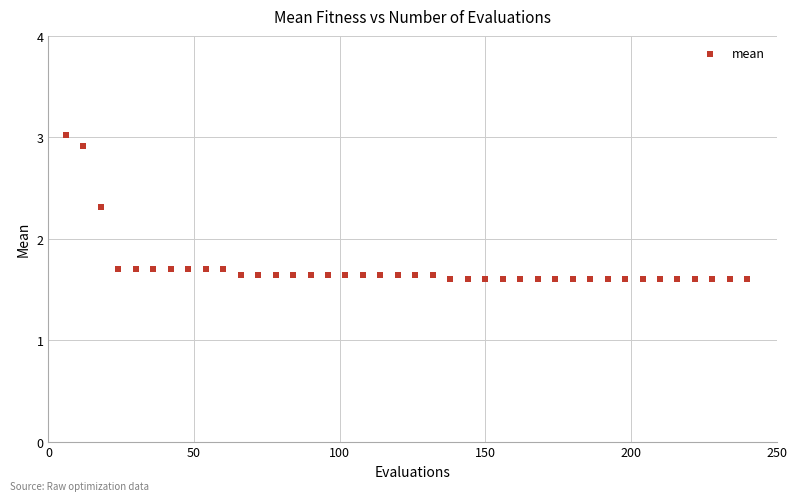

What is the range of X values (max minus min)?

234.0